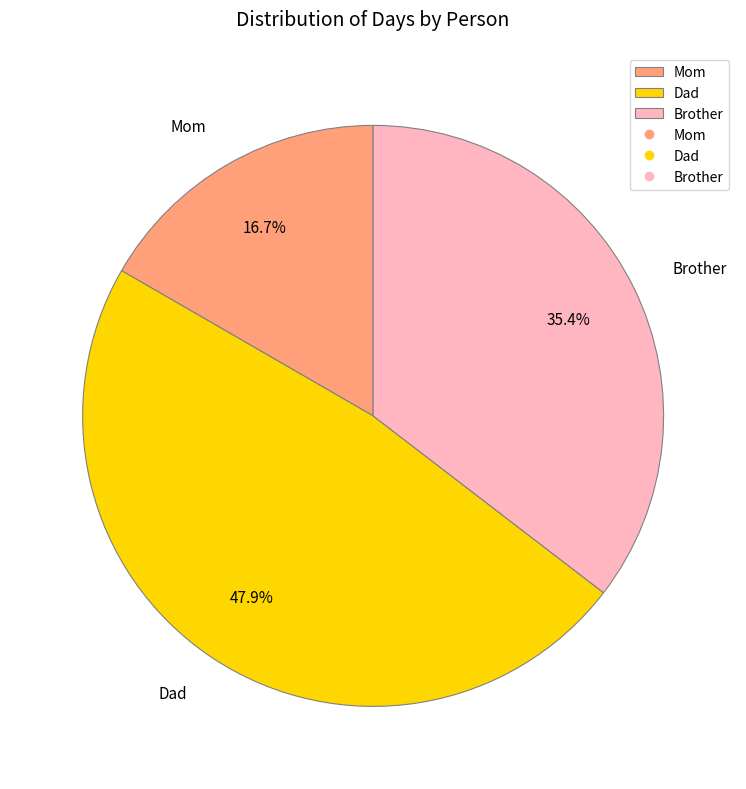

Which slice is the largest?

Dad